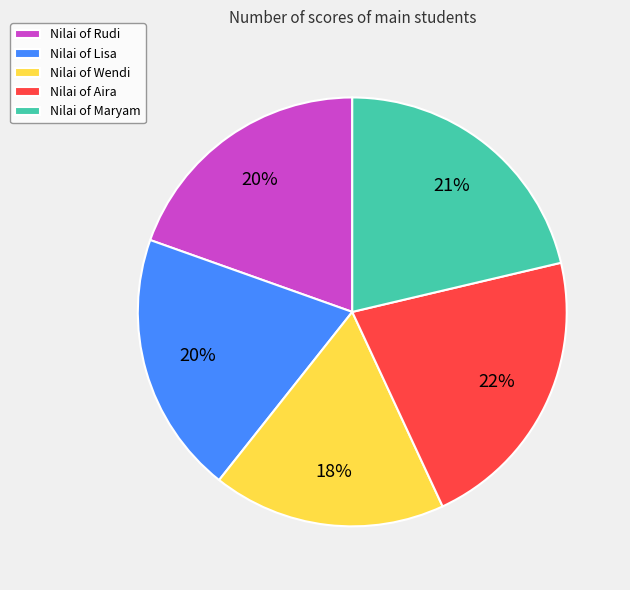

What percentage is the Nilai of Wendi slice, to the nearest percent?

18%